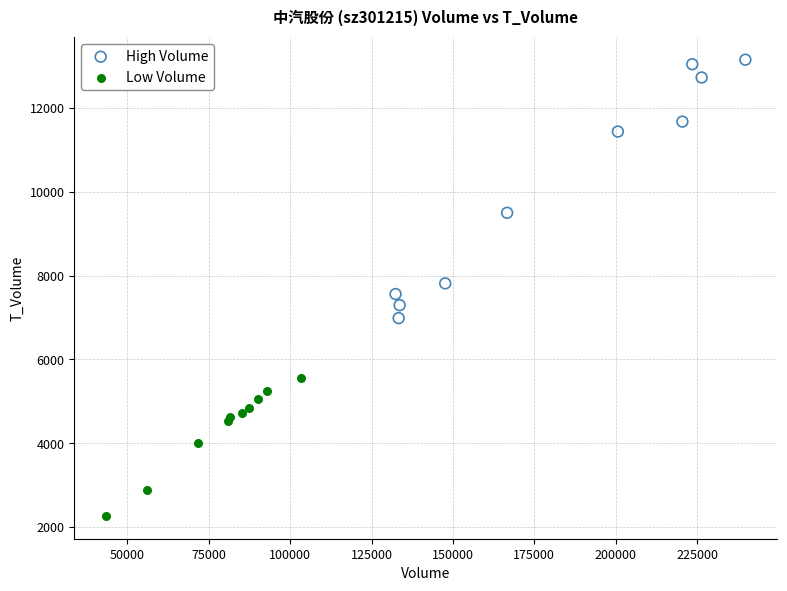

Which series reaches the minimum Y coordinate?

Low Volume